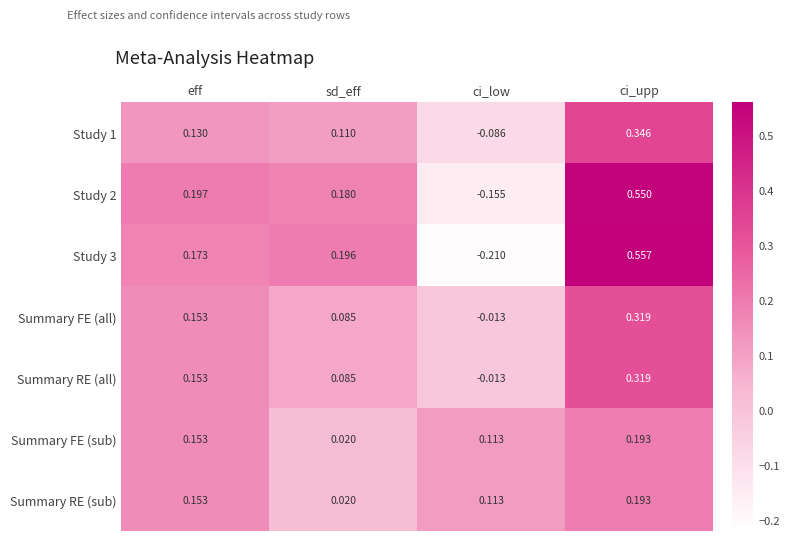

Rank the categories by Summary RE (all) value from highest to lowest.

ci_upp, eff, sd_eff, ci_low